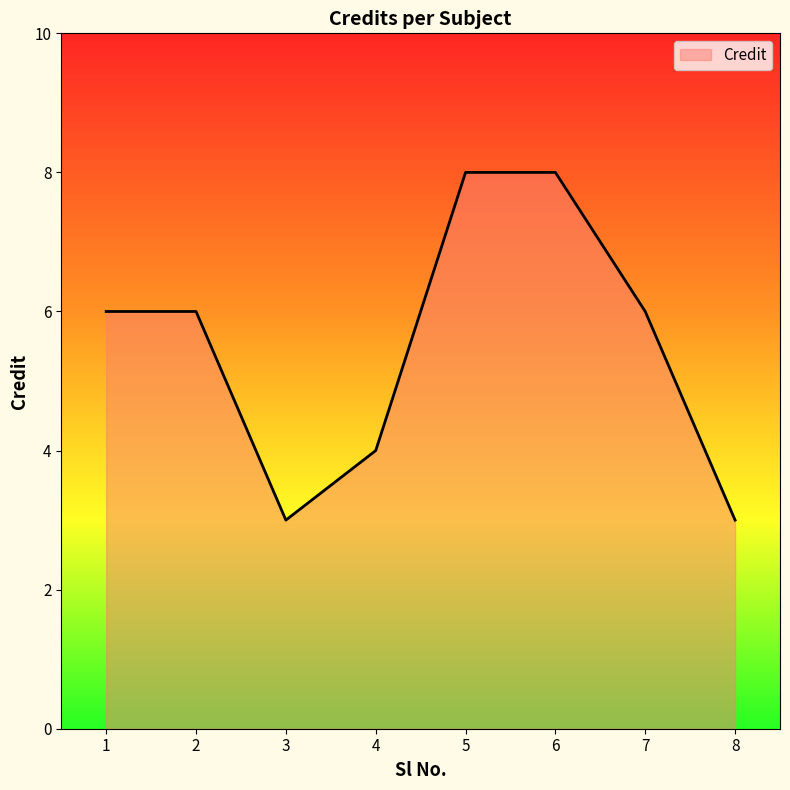

What is the minimum value shown in the chart?

3